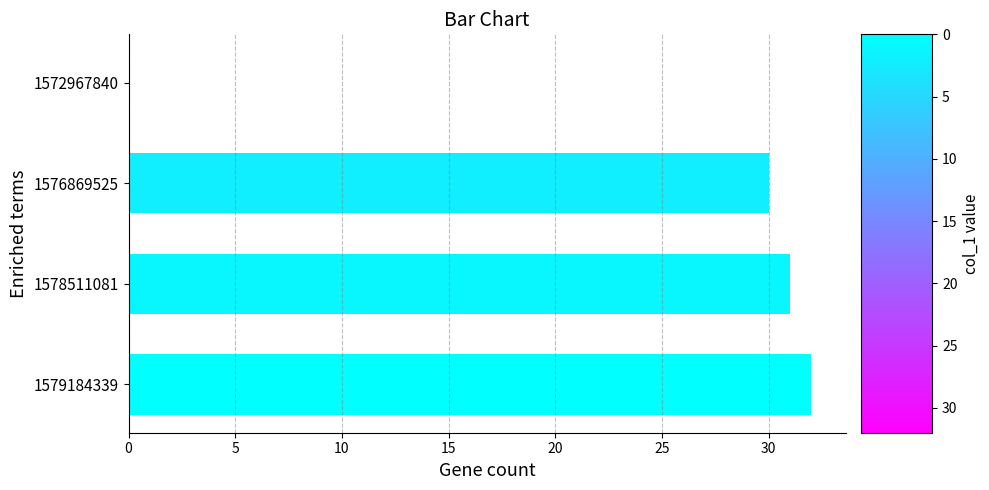

Reading bottom to top, extract all data points from this chart.

1579184339=32	1578511081=31	1576869525=30	1572967840=0